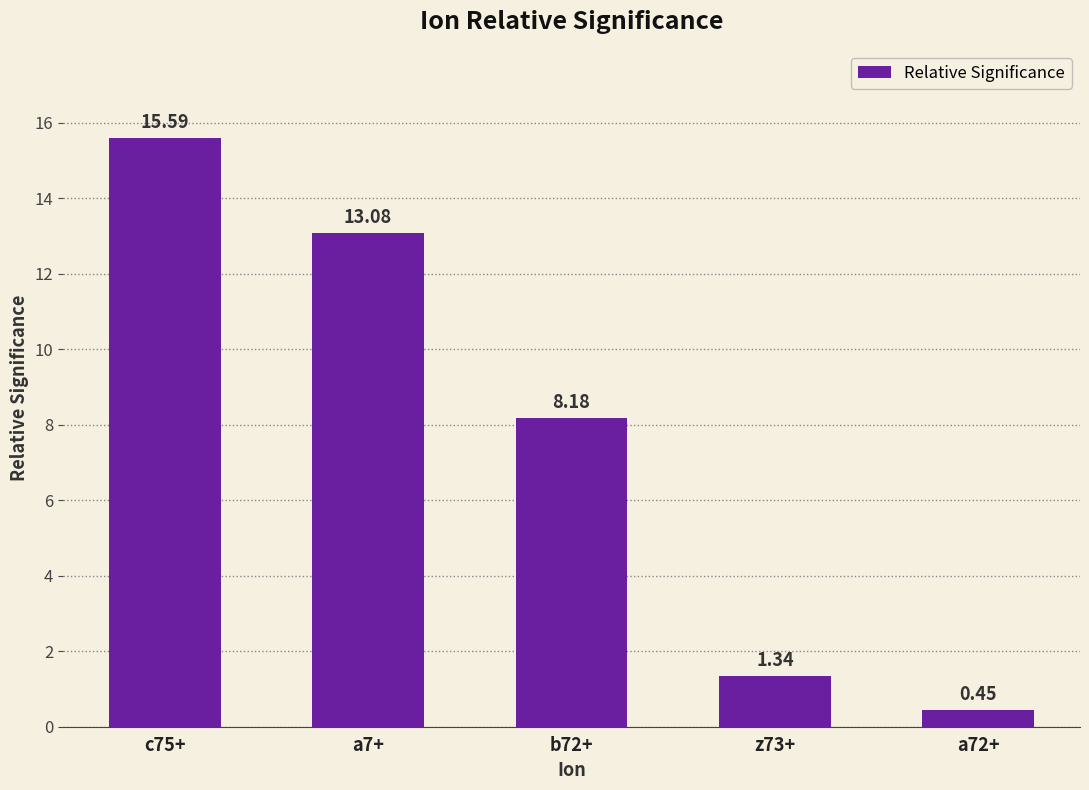

The chart shows a value of 20.6 at a7+. True or false?

False